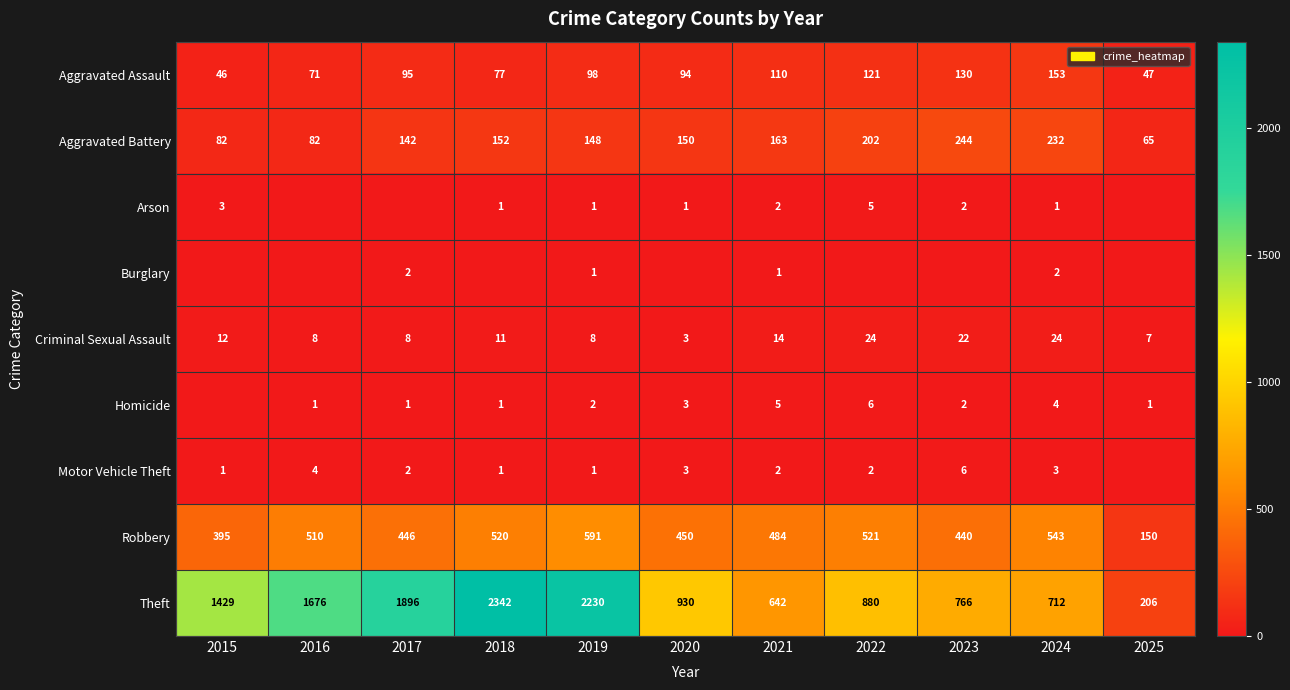

At 2024, list the series in order from smallest to largest.

Arson, Burglary, Motor Vehicle Theft, Homicide, Criminal Sexual Assault, Aggravated Assault, Aggravated Battery, Robbery, Theft